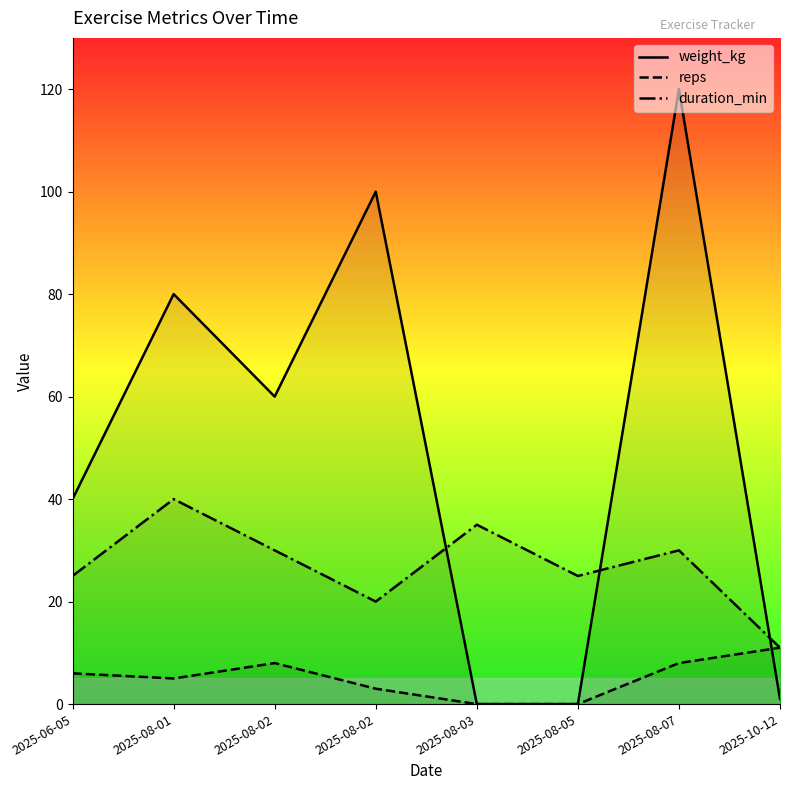

Which series has the largest total across all categories?

weight_kg